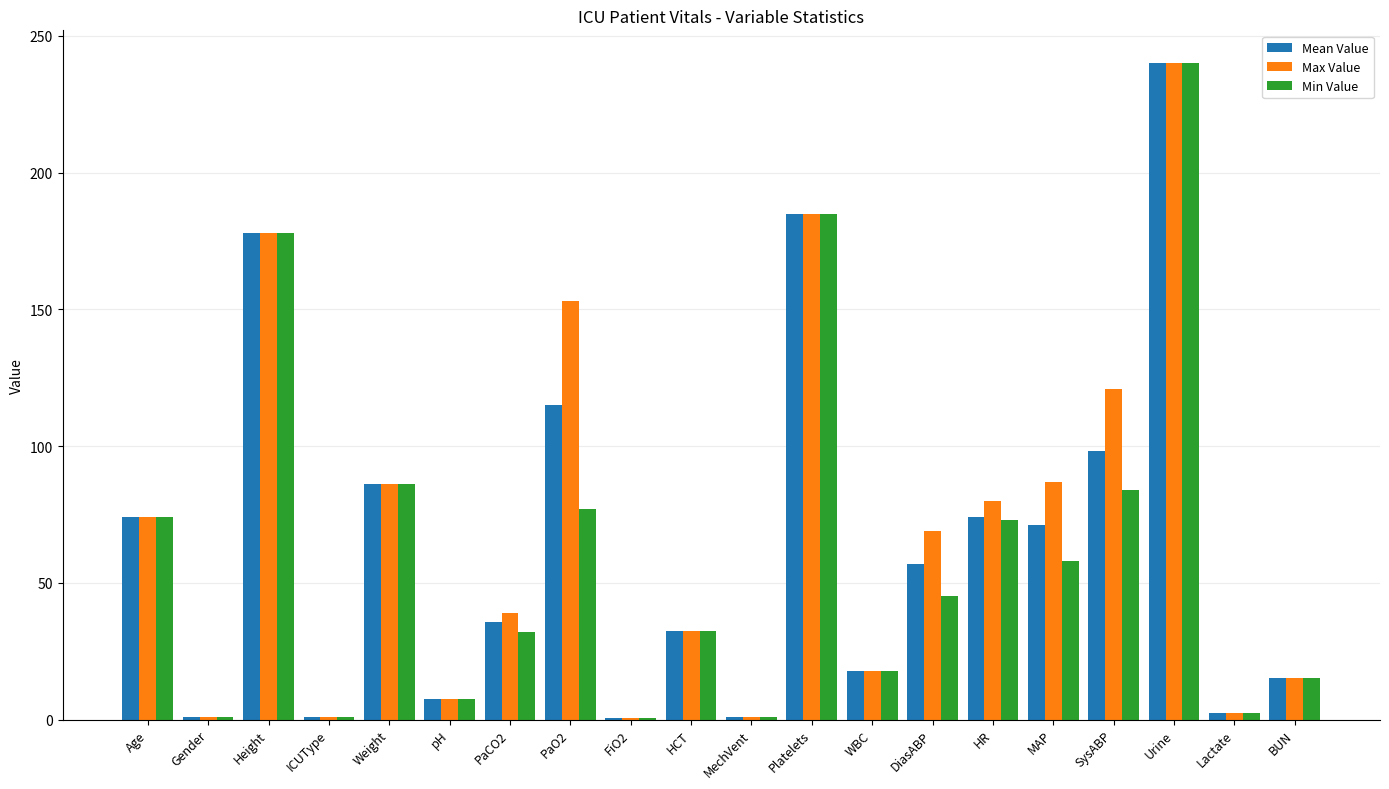

What is the maximum value for Min Value?

240.0